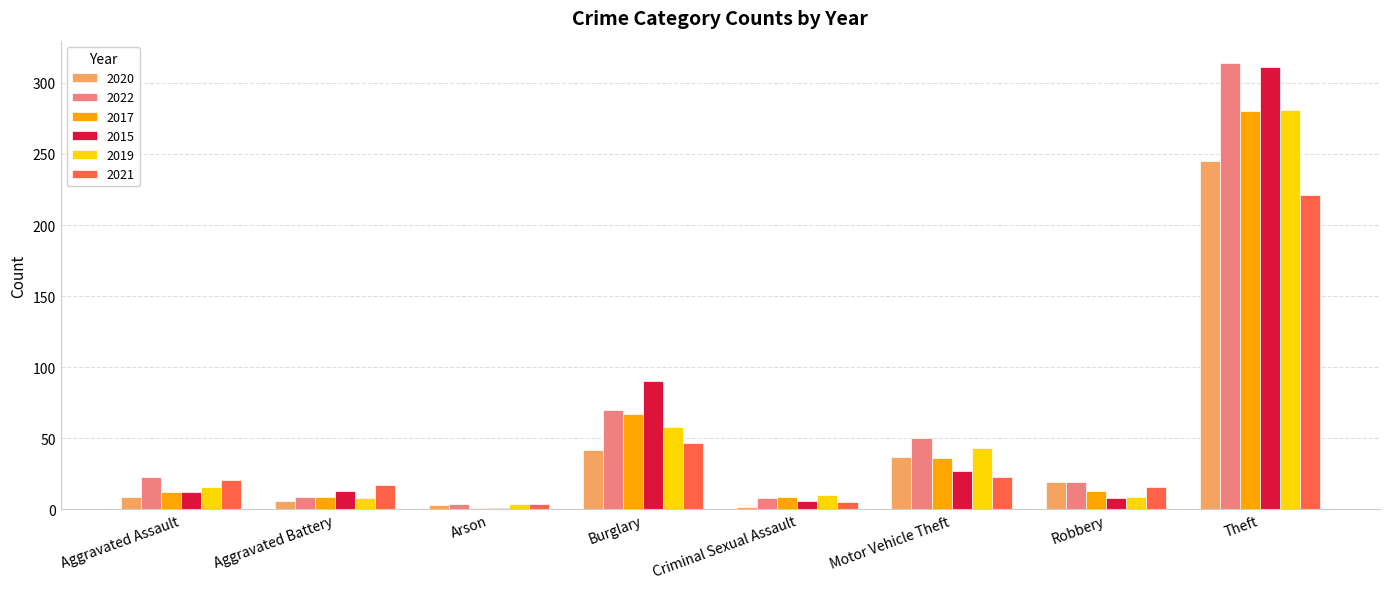

Between Aggravated Battery and Criminal Sexual Assault, which series saw the biggest shift?

2021